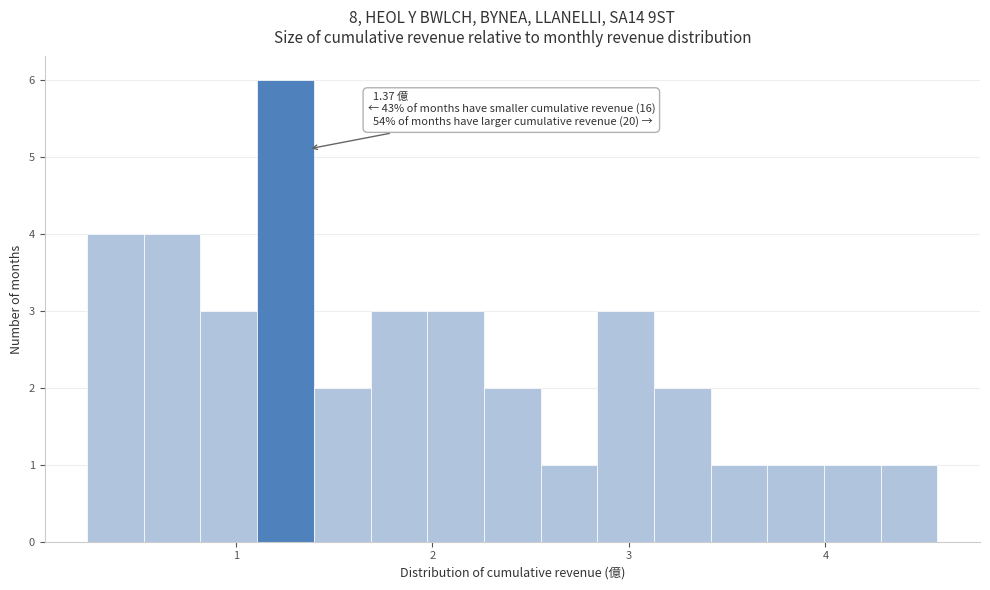

Around what value on the x-axis is the tallest bar? Give the approximate position of its centre, as read against the axis.

1.3